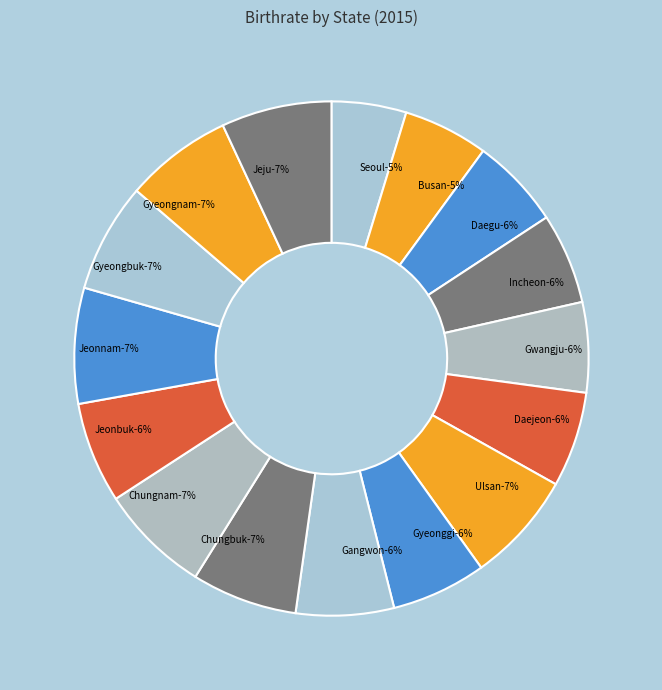

Is there a majority slice in this chart?

No